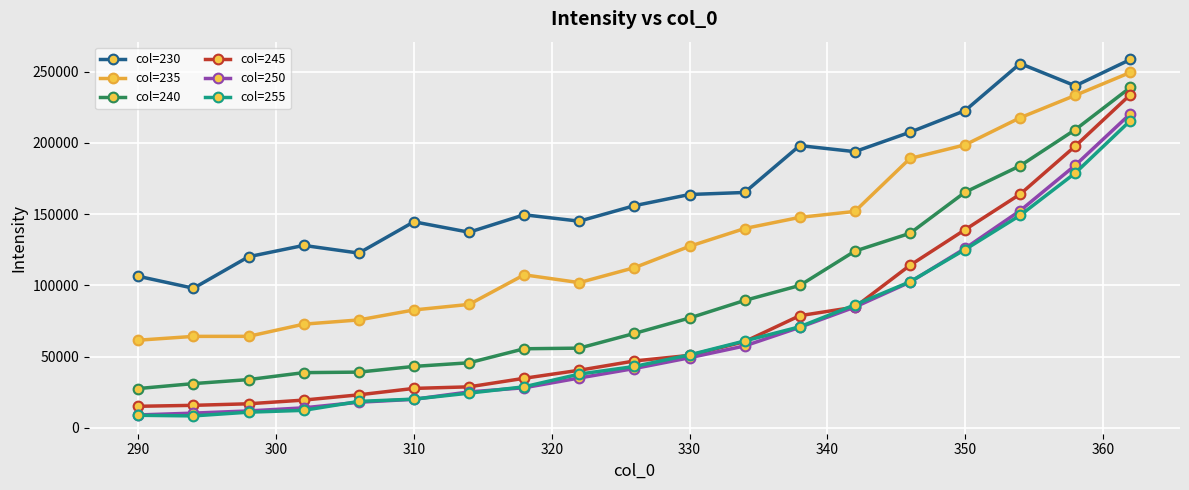

What is the minimum value shown in the chart?

8404.0